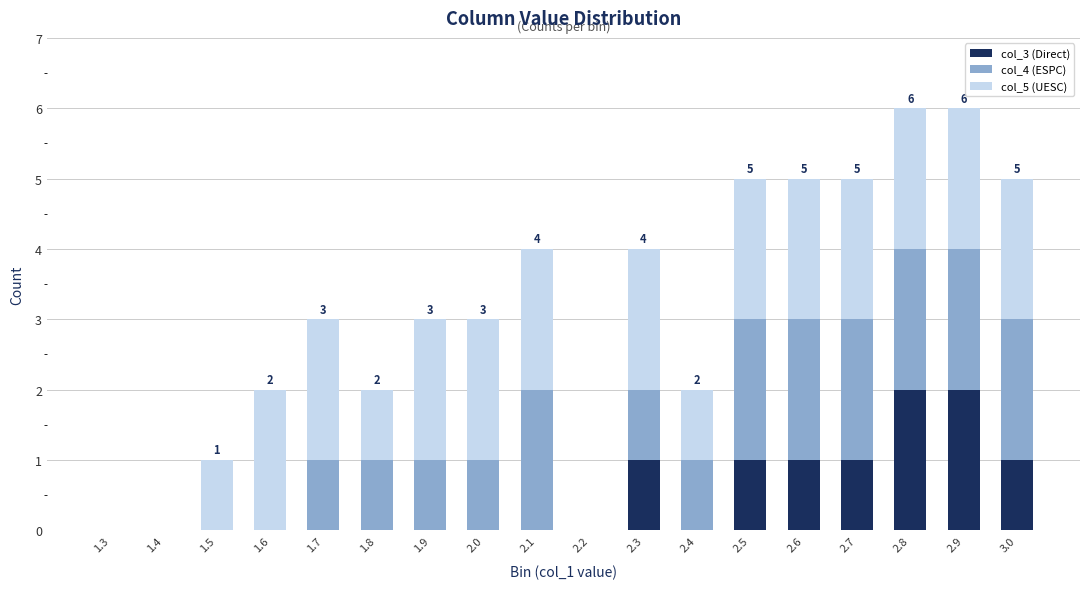

Does the chart contain stacked bars?

Yes